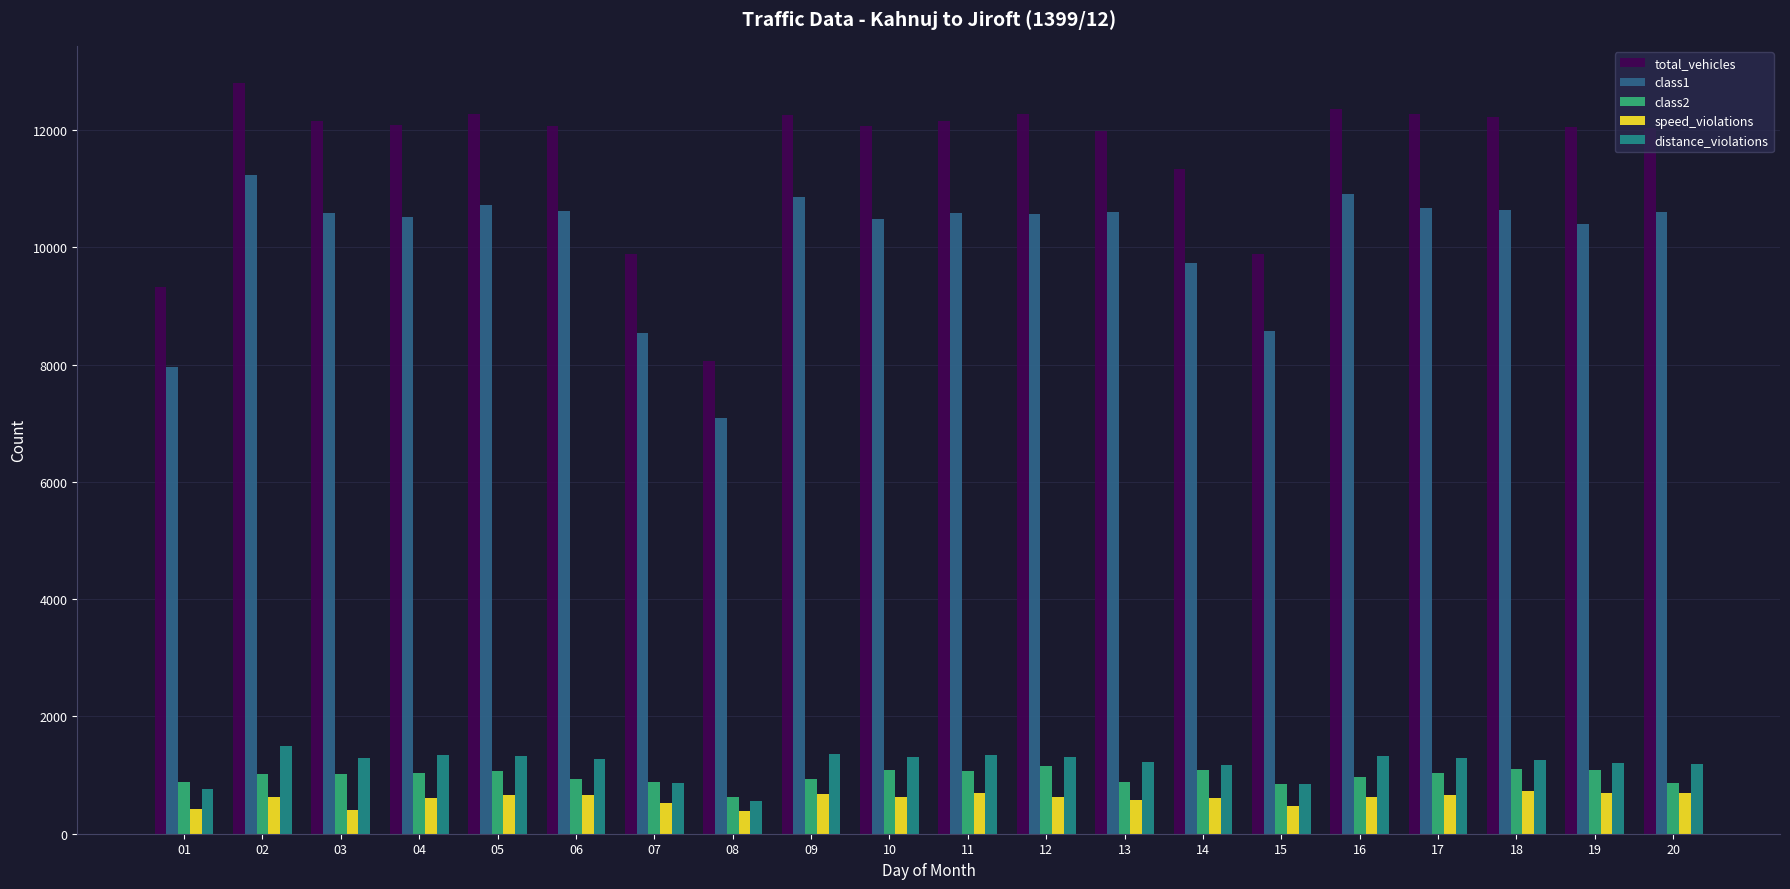

What is the approximate value of total_vehicles at 07, to the nearest 100?

9900